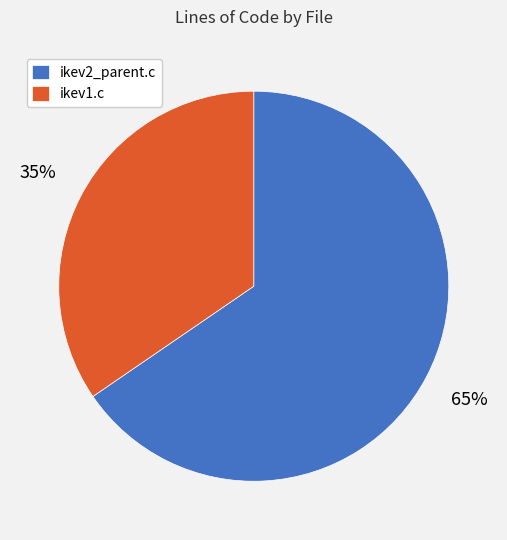

To the nearest percent, what portion does ikev1.c represent?

35%